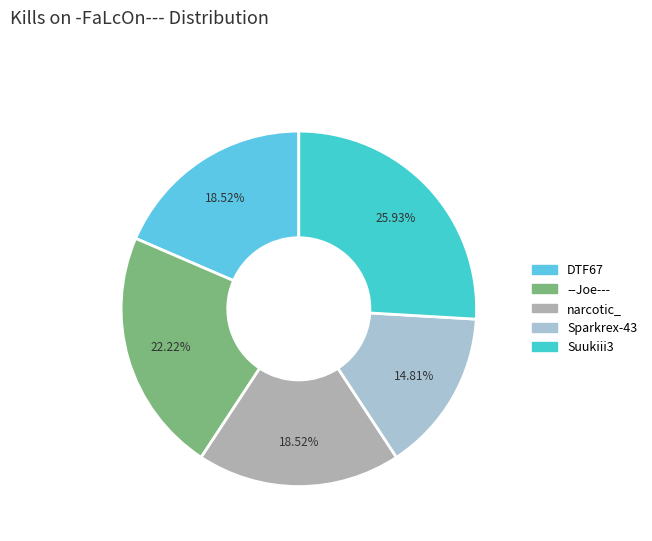

To the nearest percent, what is the difference between the largest and smallest slice percentages?

11%